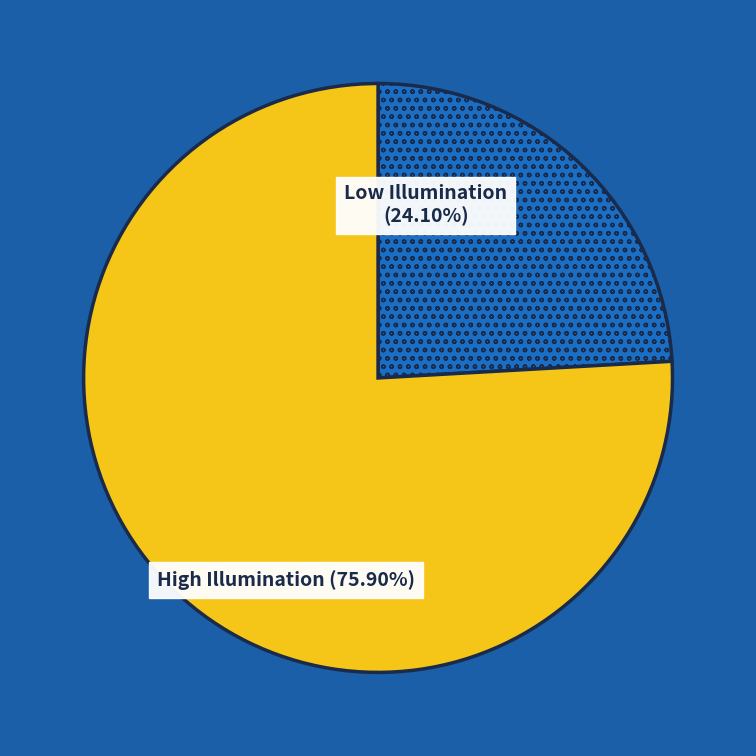

Rank the categories by value from lowest to highest.

Low Illumination (24.10%), High Illumination (75.90%)